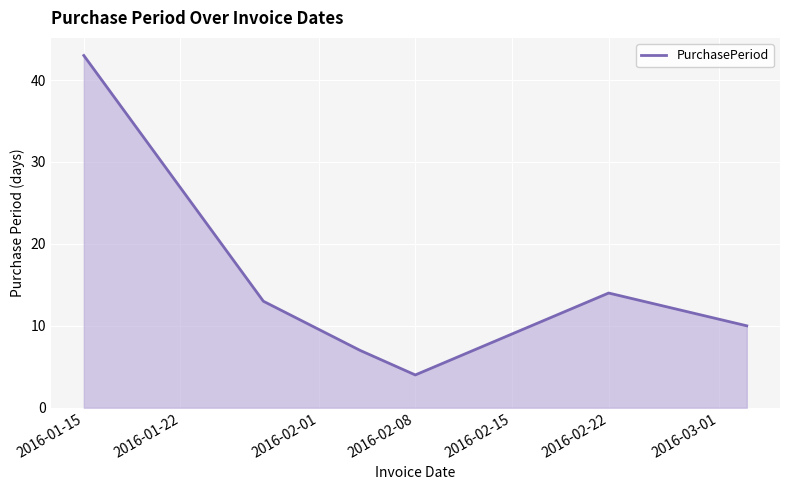

What is the difference between the second highest and minimum values?

10